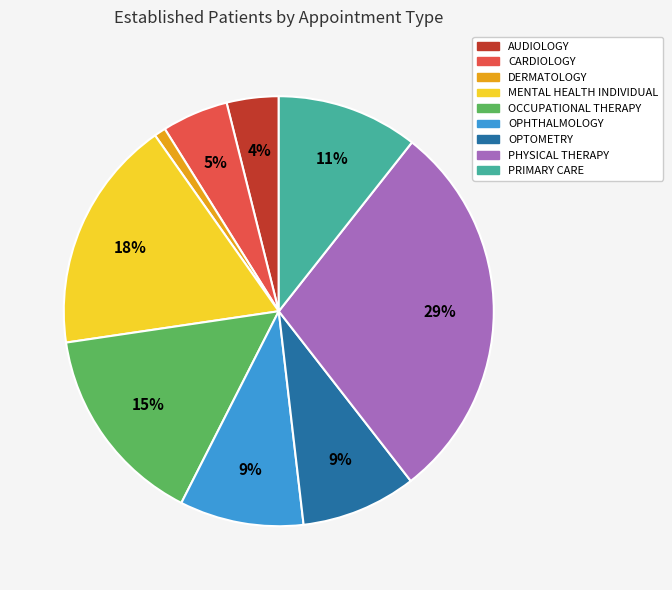

To the nearest percent, what is the difference between the largest and smallest slice percentages?

28%